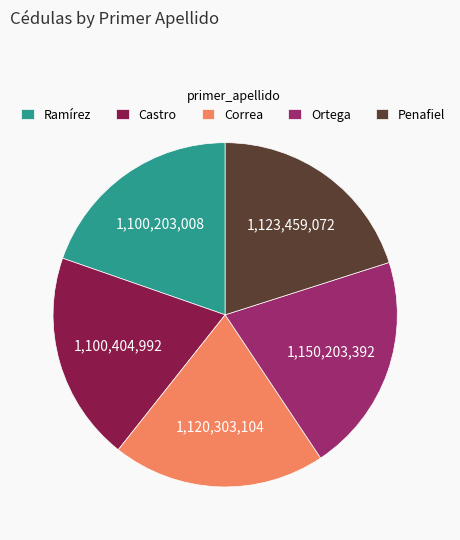

How many segments does this pie chart have?

5